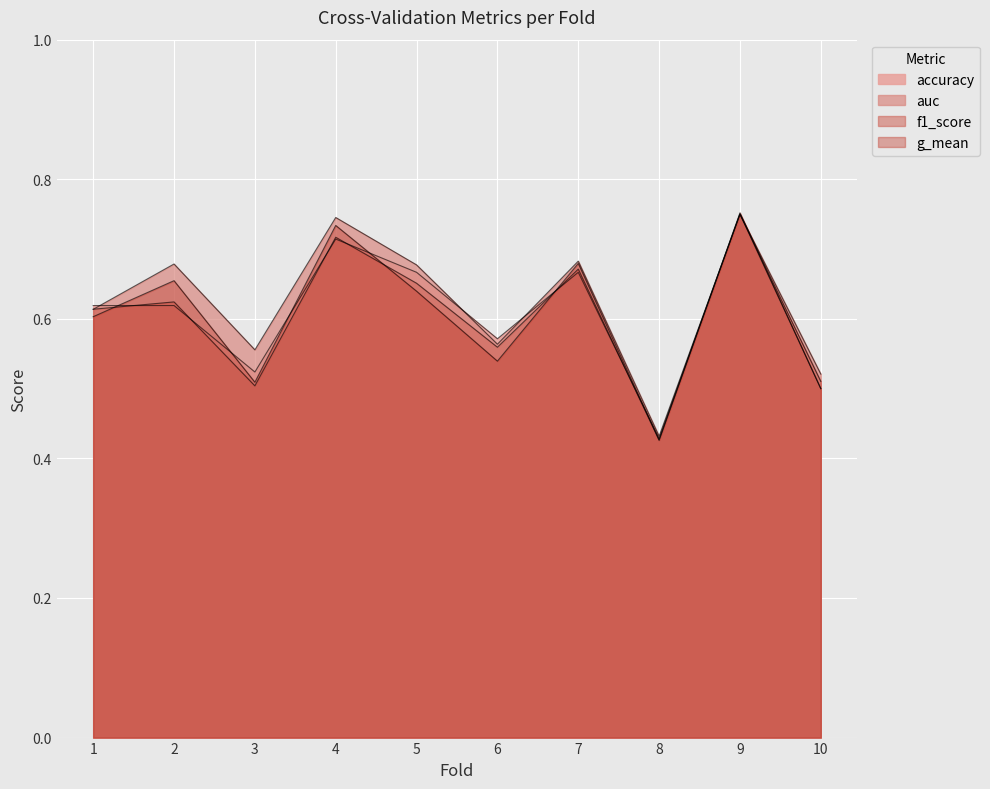

What is the smallest value displayed?

0.4